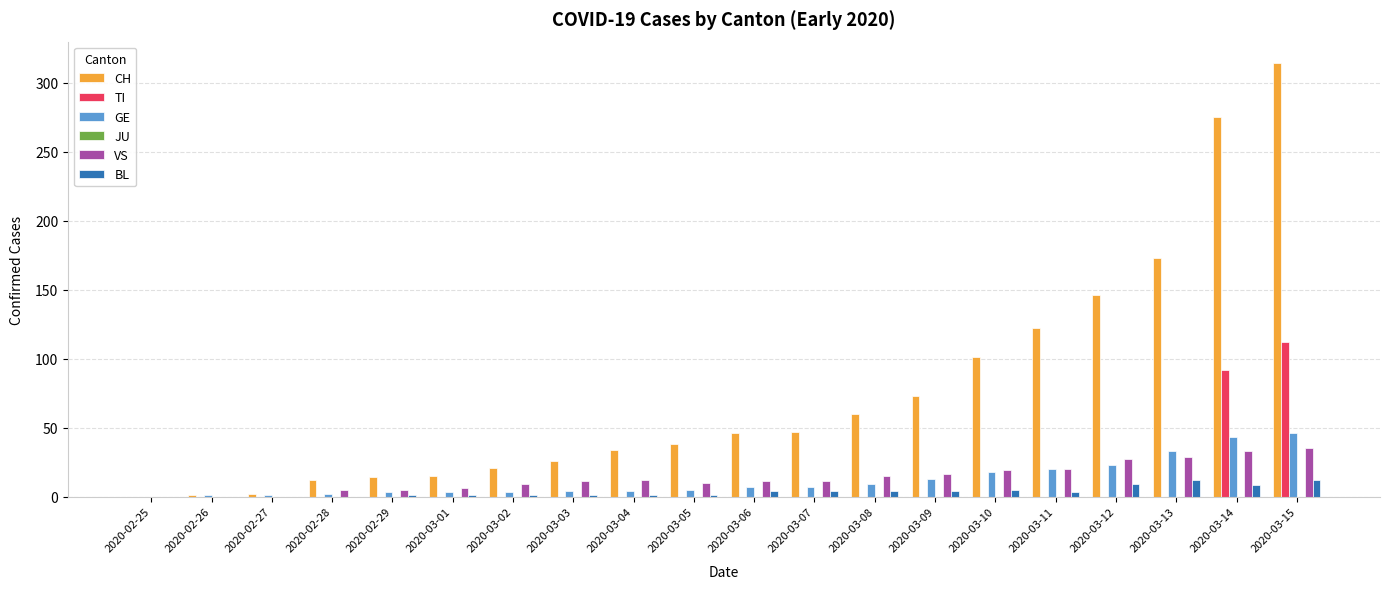

At which label is TI closest to 56?

2020-03-14